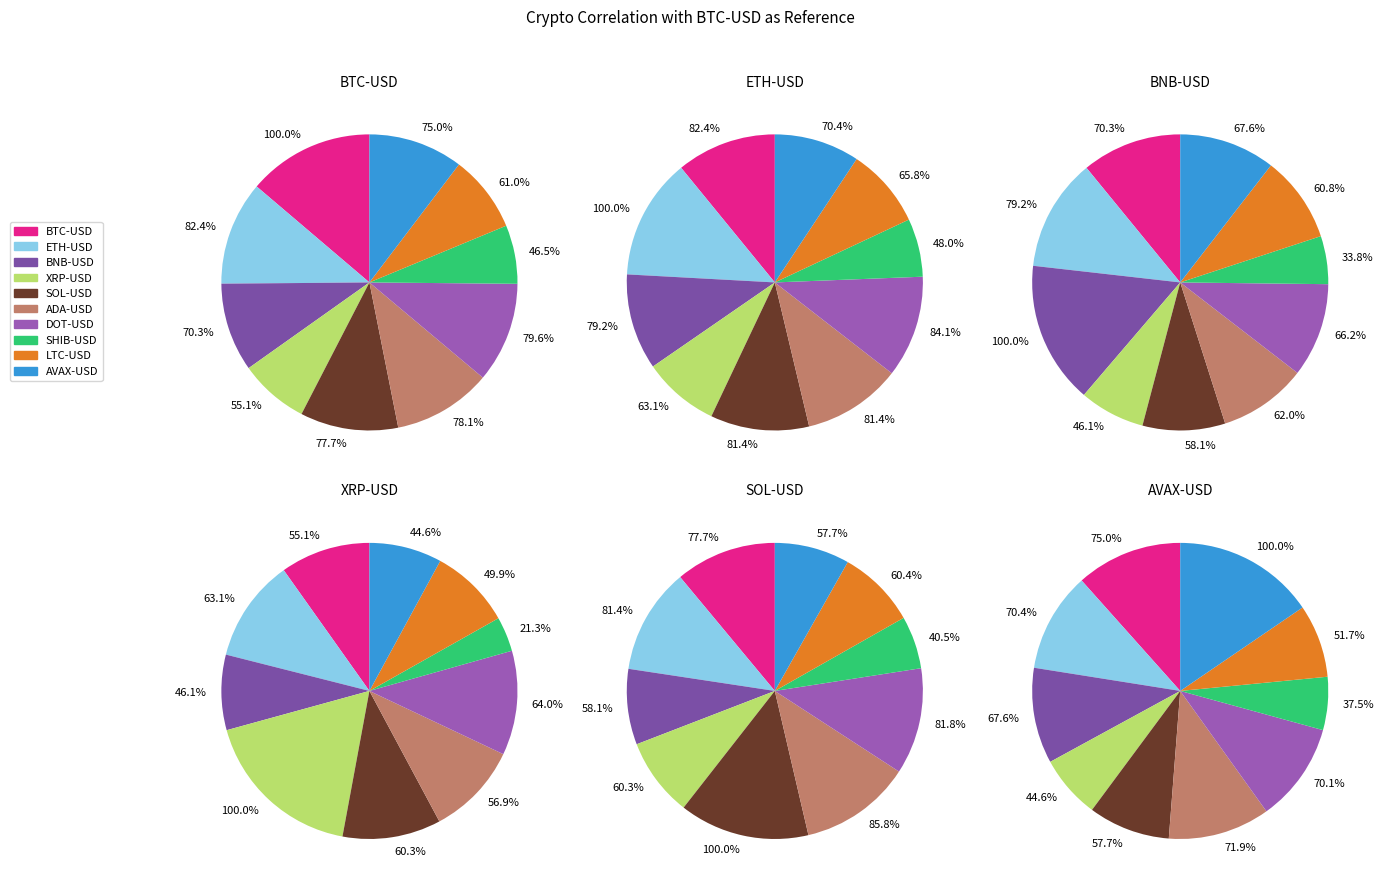

How many segments does this pie chart have?

10